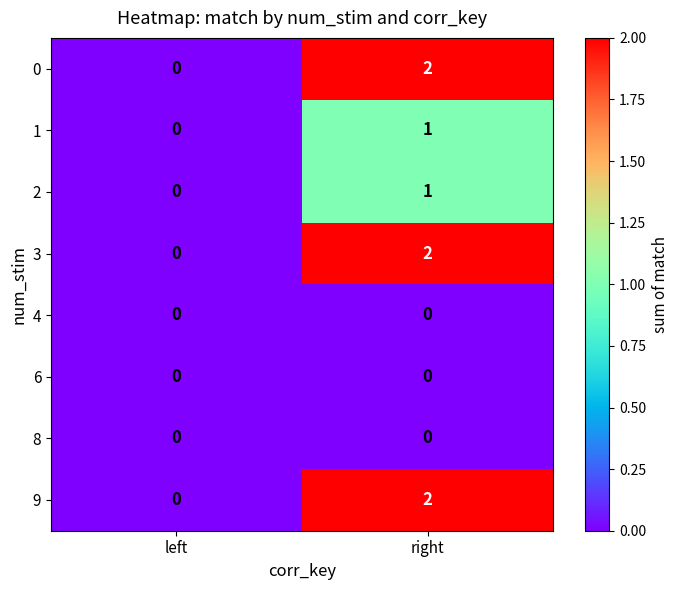

At which label does 2 reach its minimum?

left